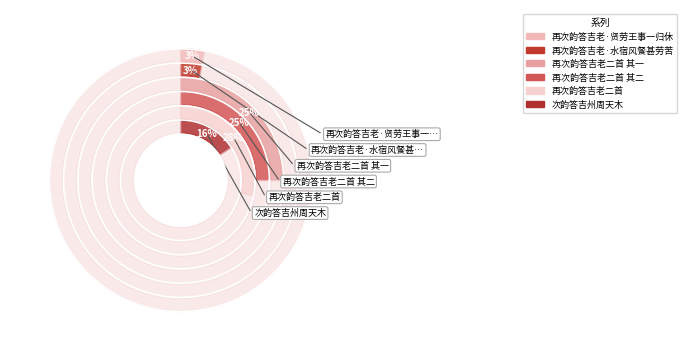

How many slices are in this pie chart?

6